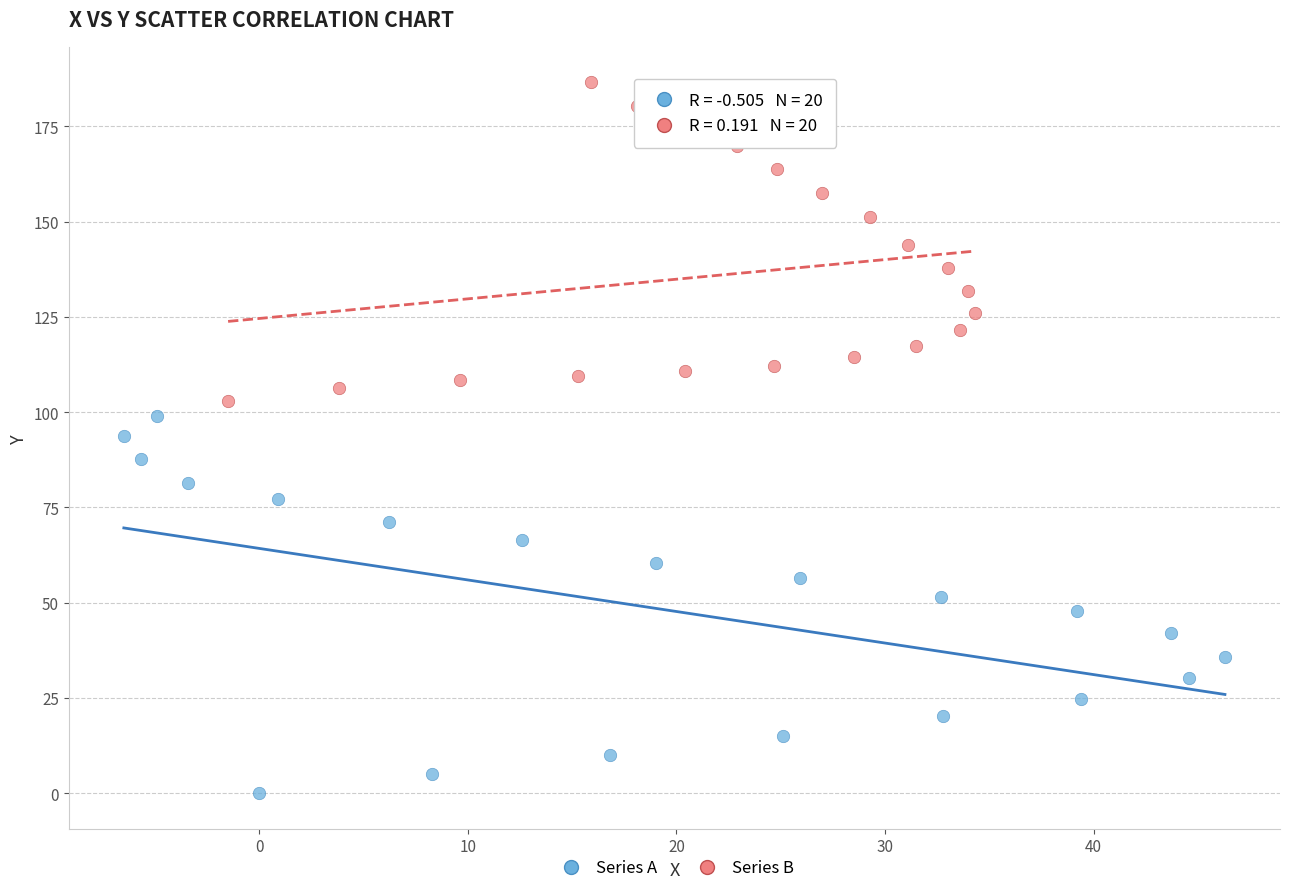

Which series reaches the minimum Y coordinate?

Series A